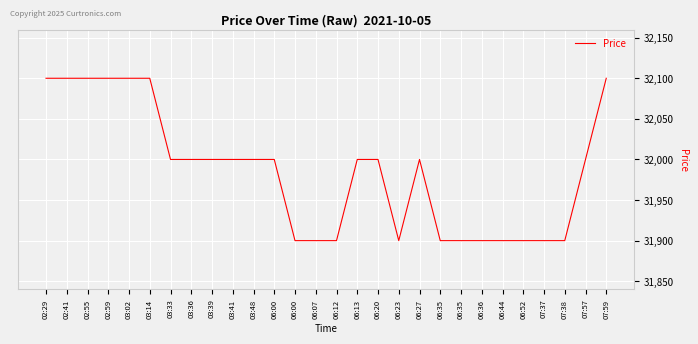

At which category does the data reach its first local valley?

06:23